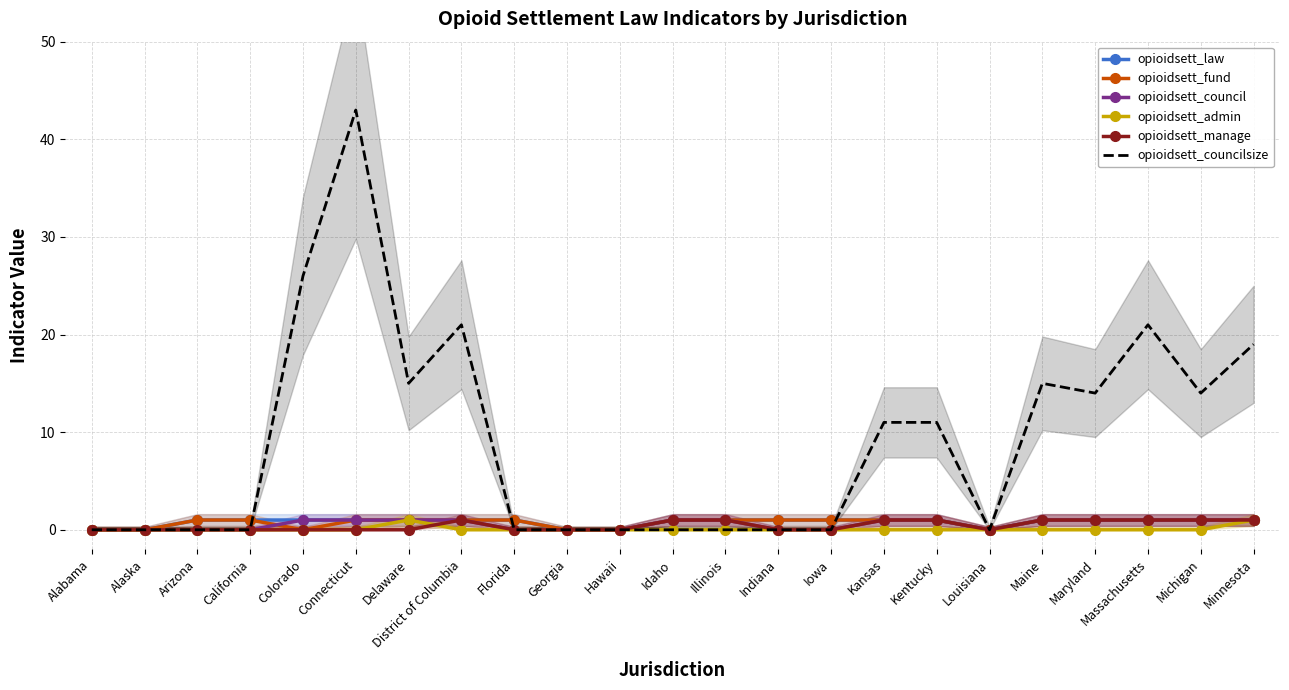

At which category does opioidsett_law reach its first local valley?

Louisiana